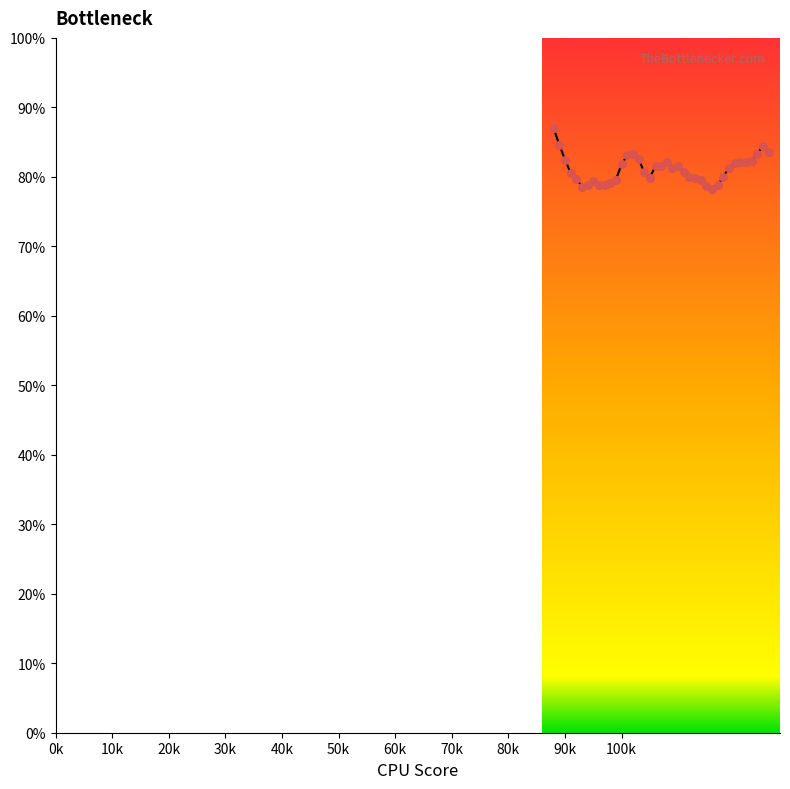

What is the greatest value displayed?

87.0